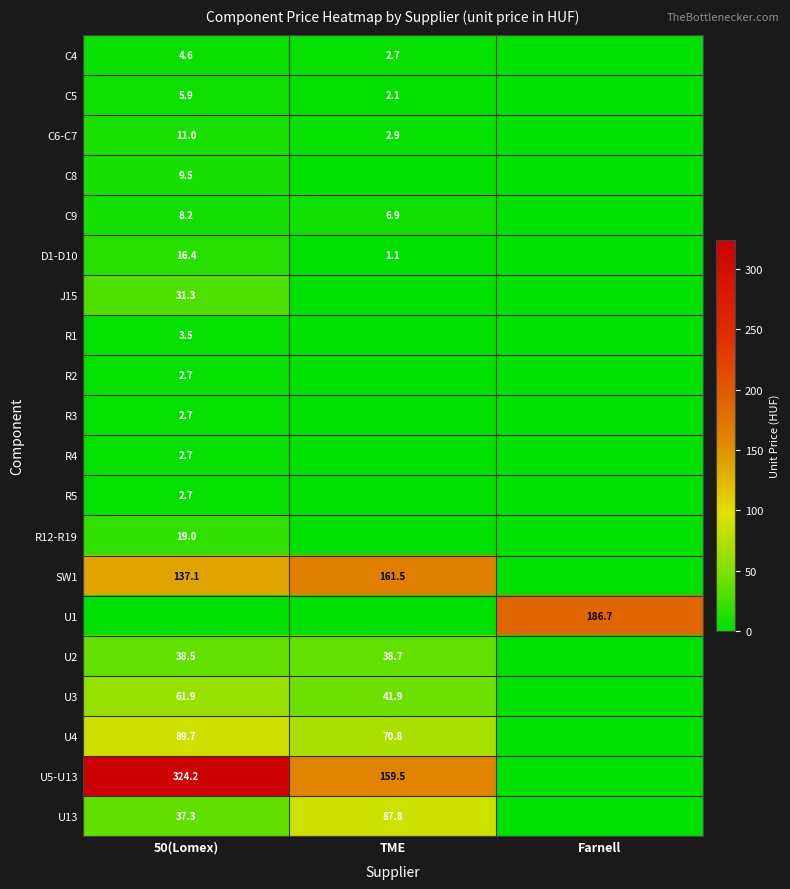

At how many categories does at least one series exceed 197?

1